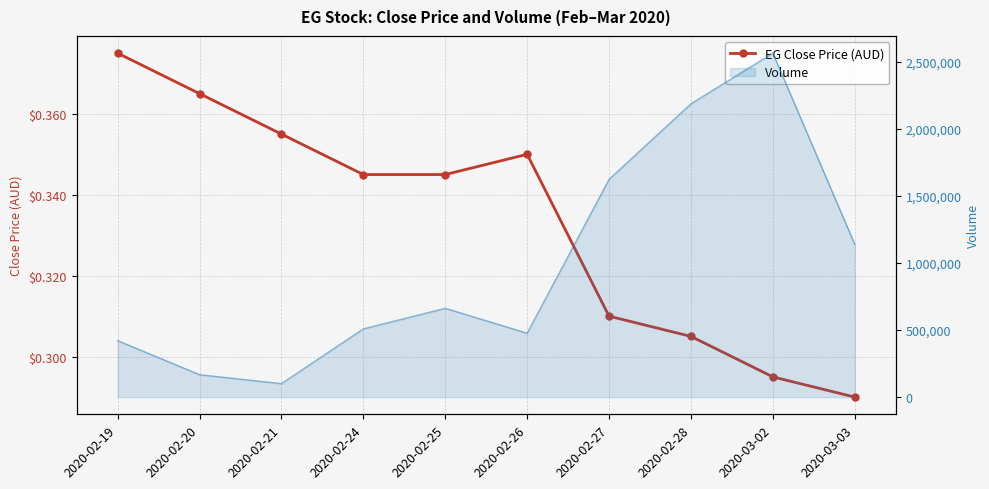

List the labels in order of value, smallest first.

2020-03-03, 2020-03-02, 2020-02-28, 2020-02-27, 2020-02-24, 2020-02-25, 2020-02-26, 2020-02-21, 2020-02-20, 2020-02-19